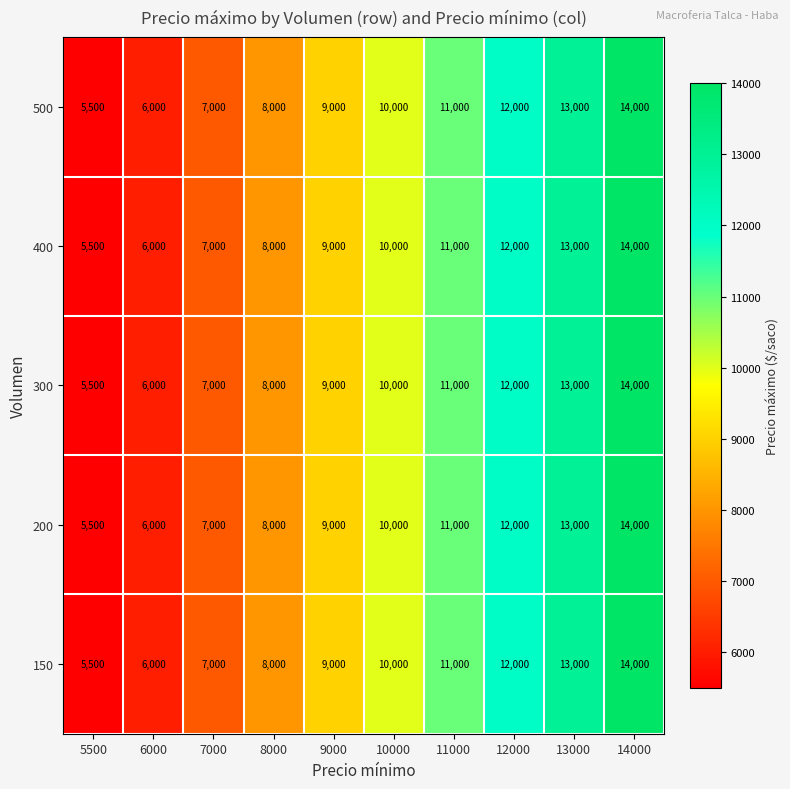

Count the 300 values in the range 7000 to 12000.

6